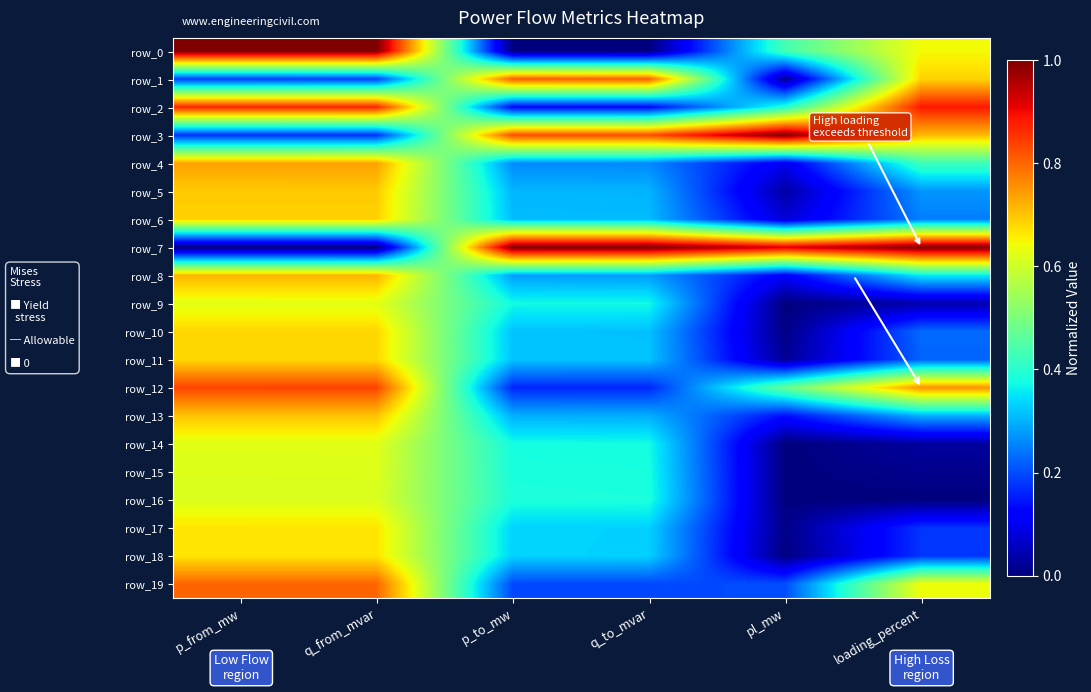

Between p_from_mw and p_to_mw, which is larger?

p_from_mw